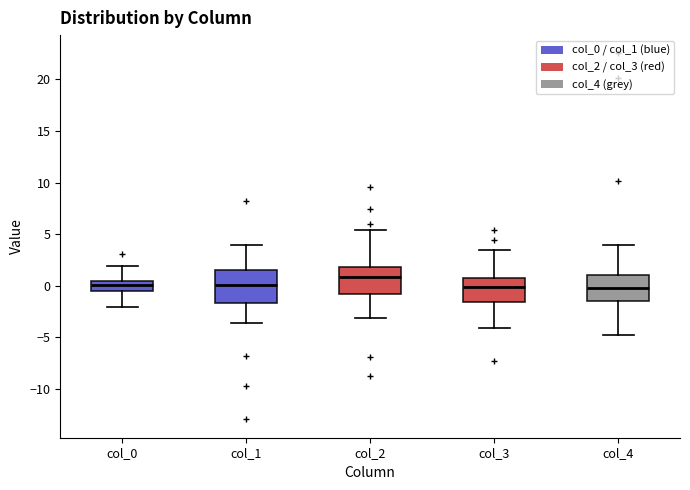

Where is the upper edge of the box for col_0 on the y-axis? The values are not printed on the chart, so give them approximately, as read against the axis.

0.5